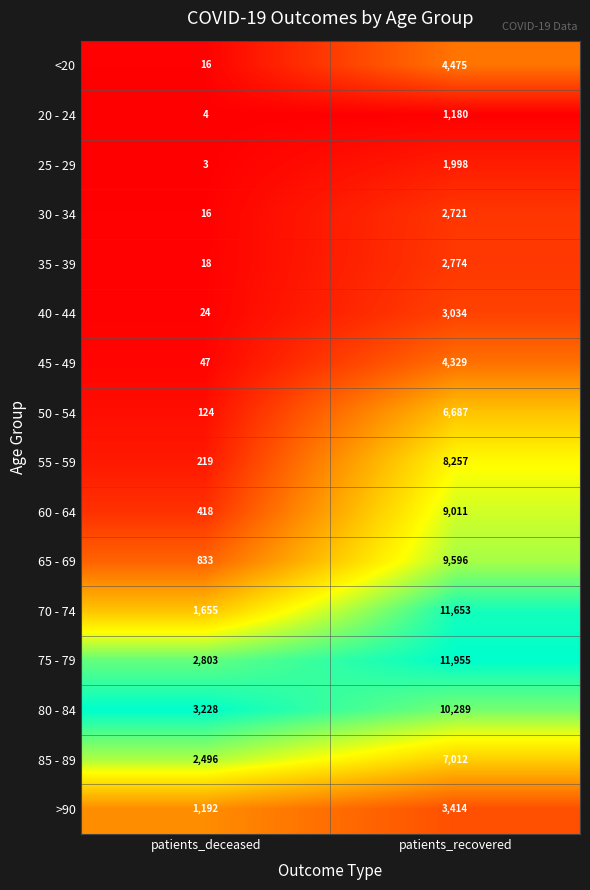

What is the total value across all series at patients_deceased?

13096